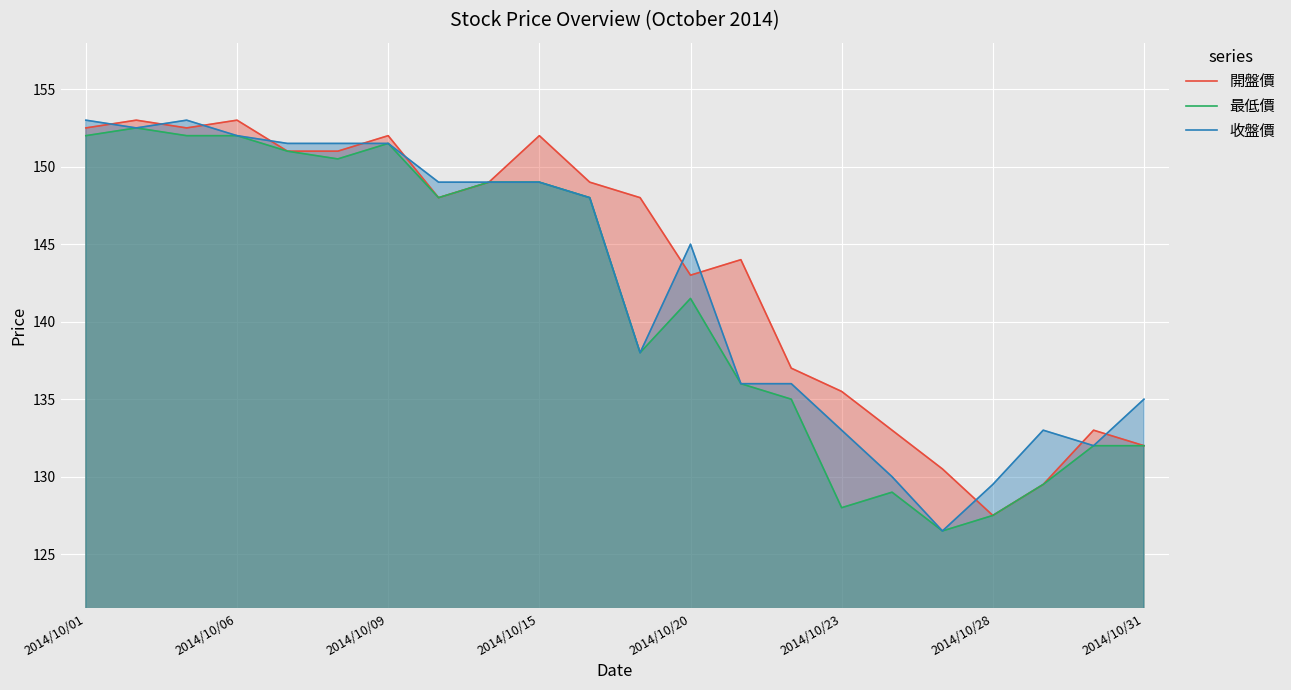

What is the total value across all series at 2014/10/15?

450.0